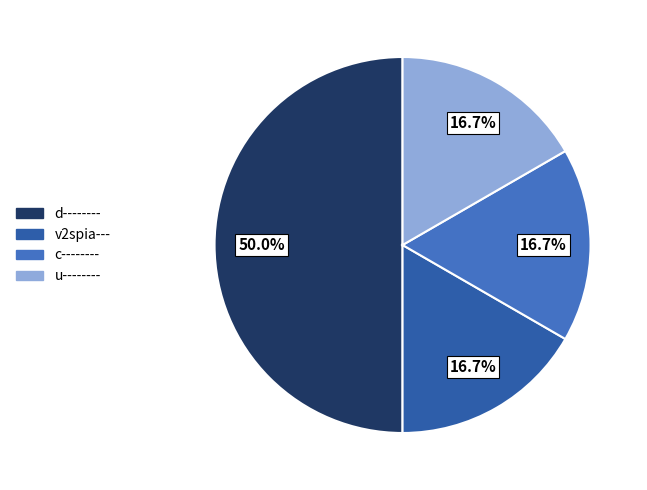

How many slices are in this pie chart?

4